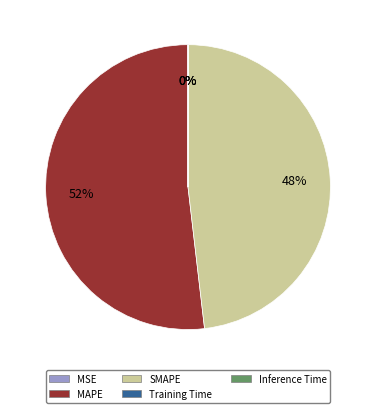

Is the sum of SMAPE and MAPE greater than half?

Yes